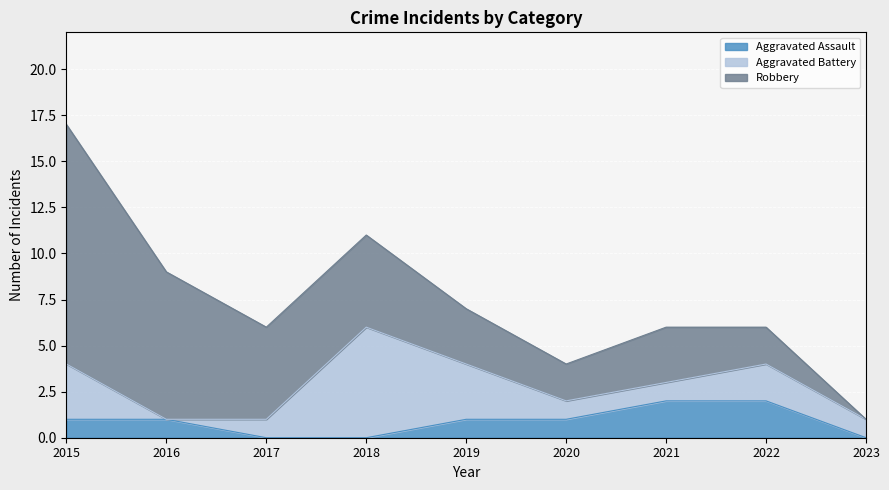

At how many categories does at least one series exceed 2?

6